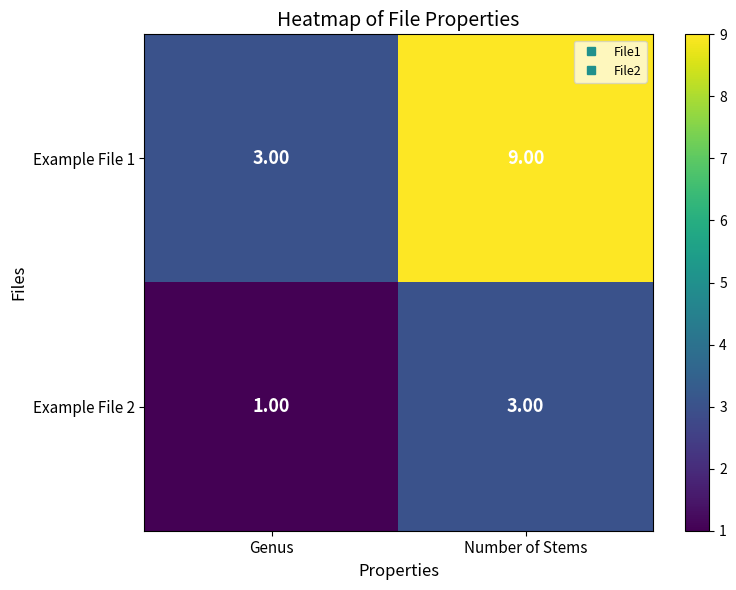

What is the total value across all series at Number of Stems?

12